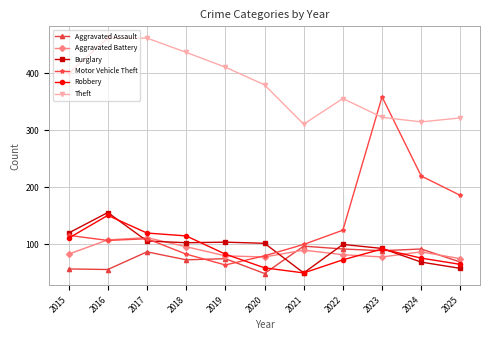

At 2024, list the series in order from largest to smallest.

Theft, Motor Vehicle Theft, Aggravated Assault, Aggravated Battery, Robbery, Burglary